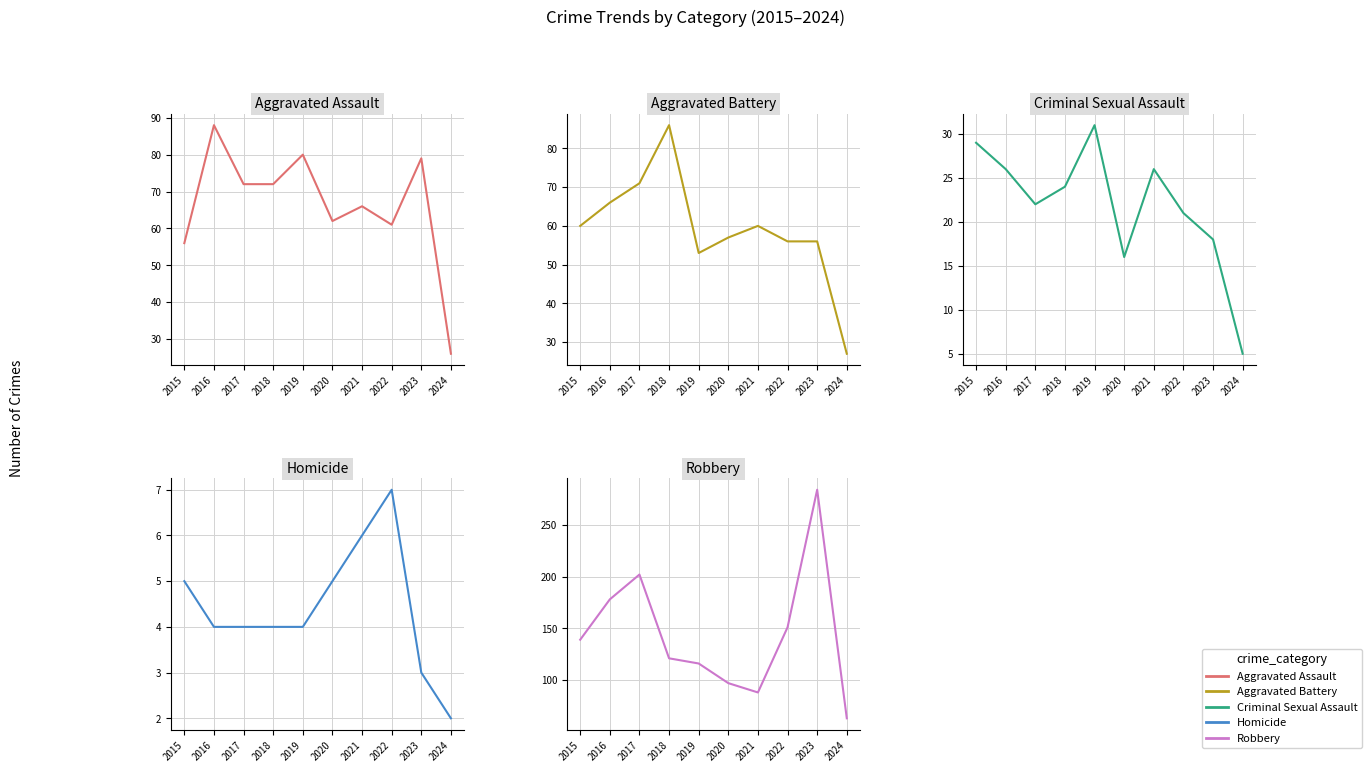

What is the sum of the Homicide values at 2020 and 2018?

9